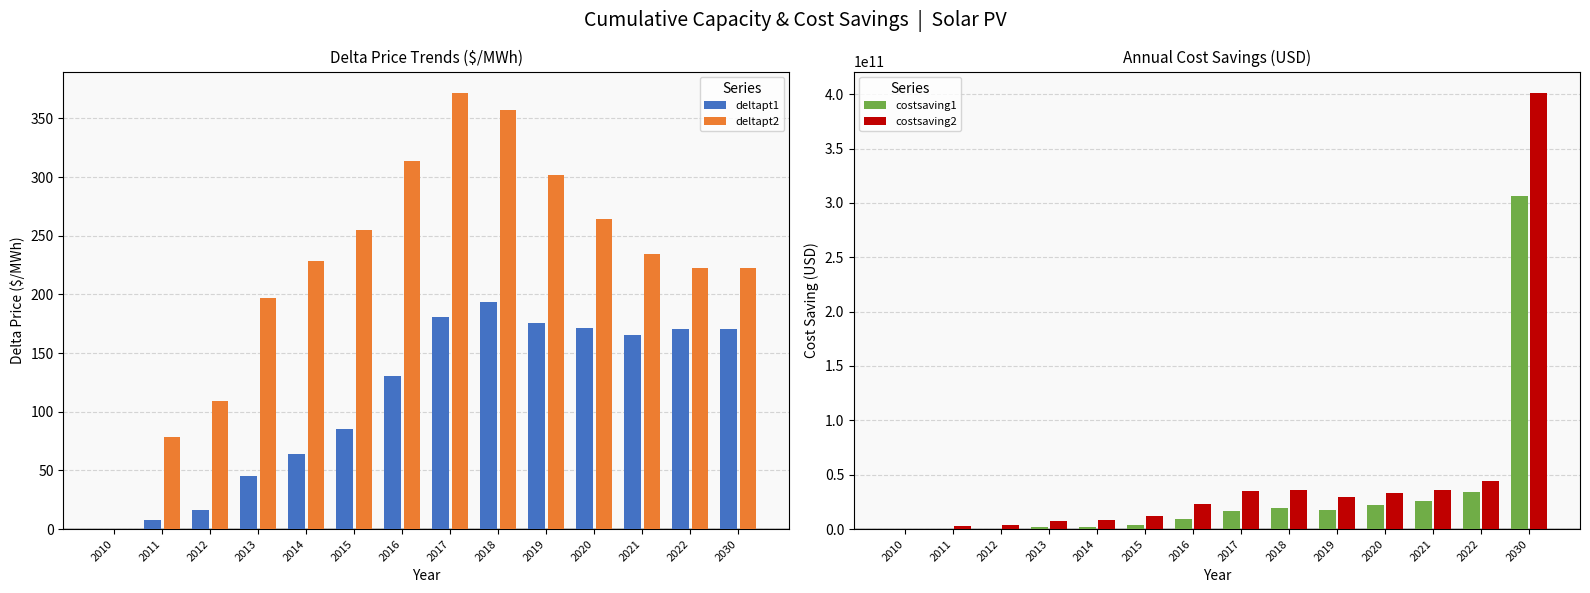

The costsaving2 series shows 230858551776.0 at 2010. True or false?

False